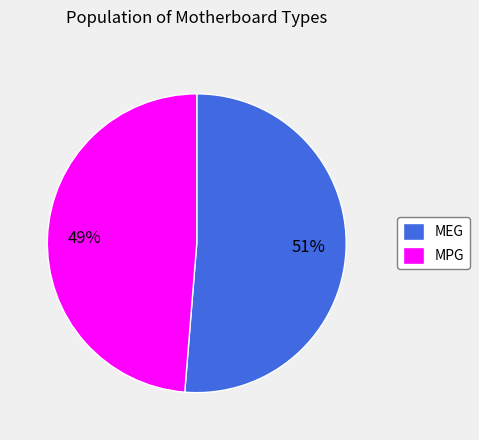

What percentage is the MEG slice, to the nearest percent?

51%